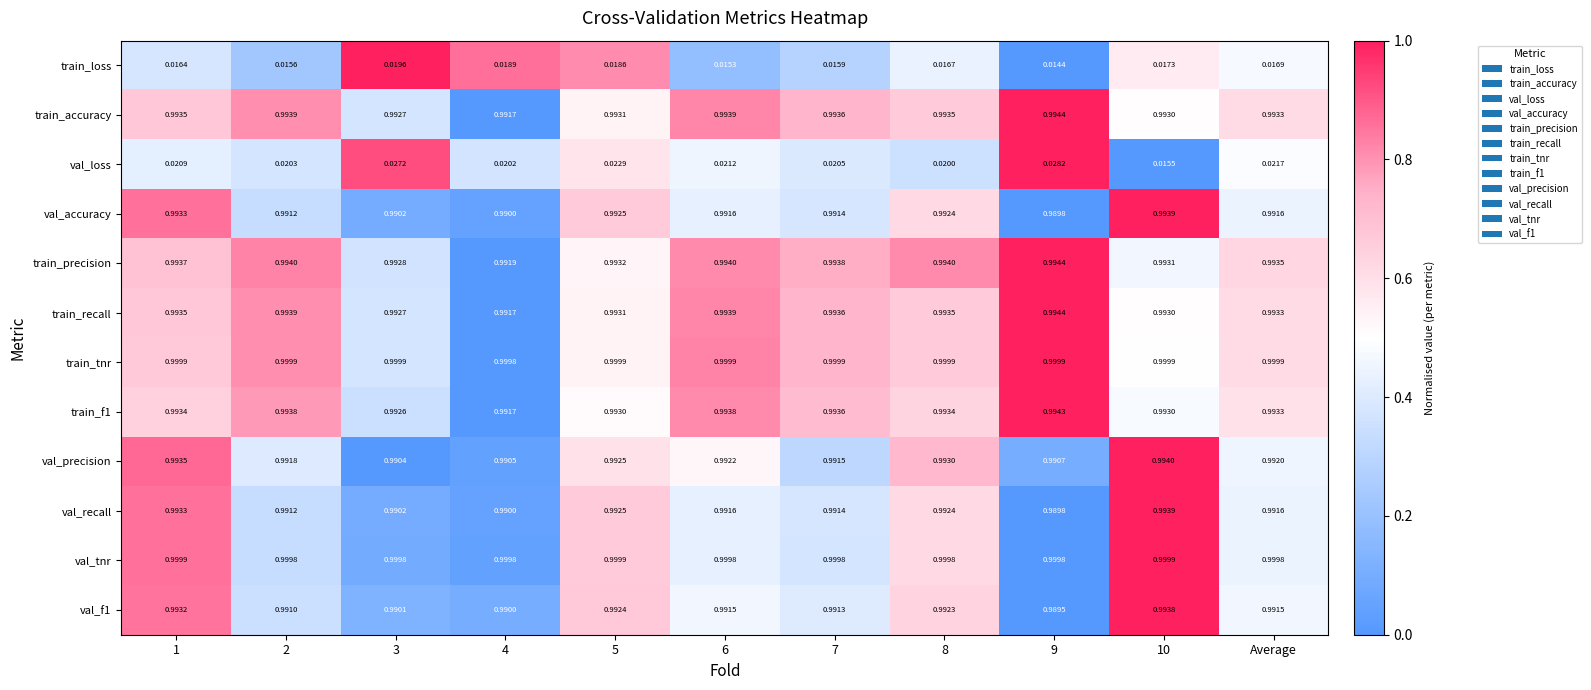

Which series has the largest total across all categories?

train_tnr